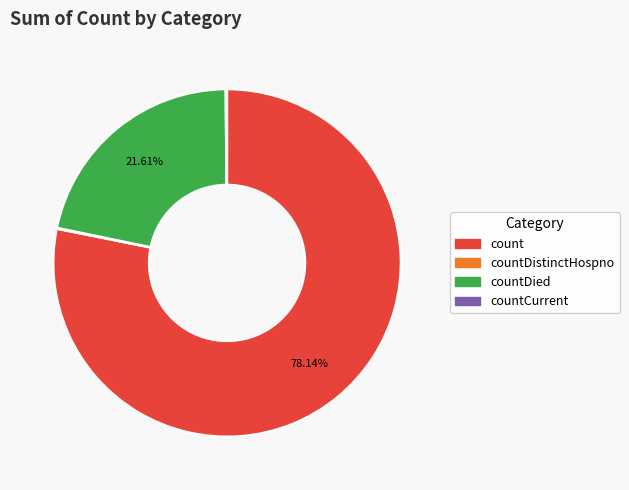

Is there a majority slice in this chart?

Yes